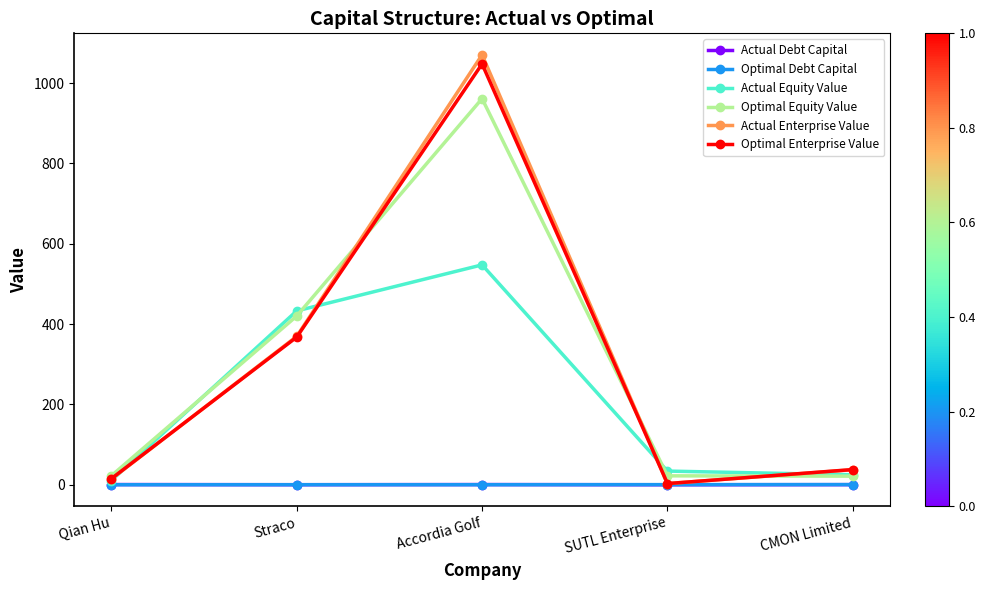

True or false: Optimal Enterprise Value and Optimal Equity Value intersect in this chart.

True